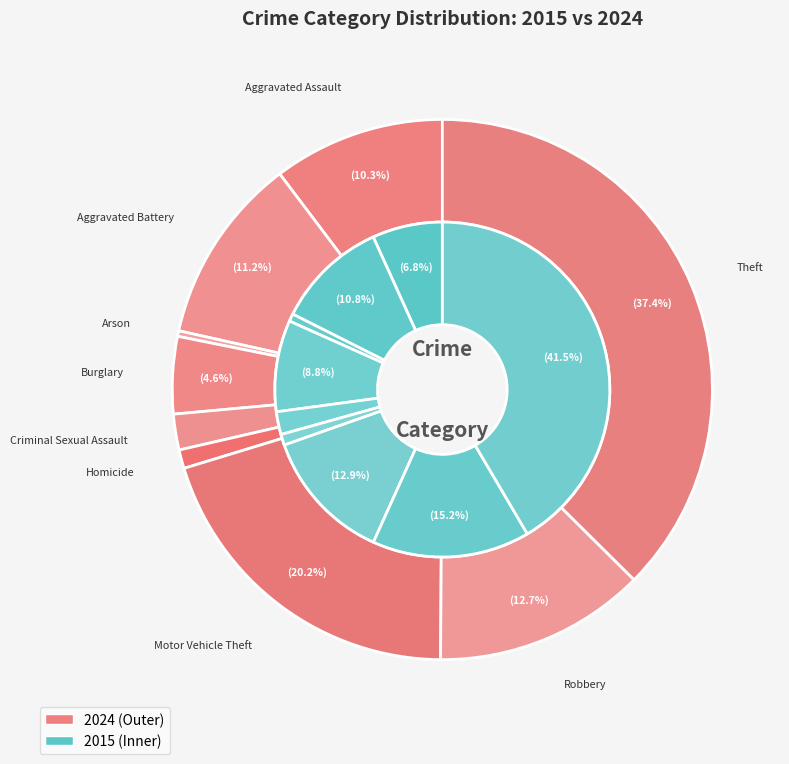

Is there any slice that represents more than half of the pie?

No